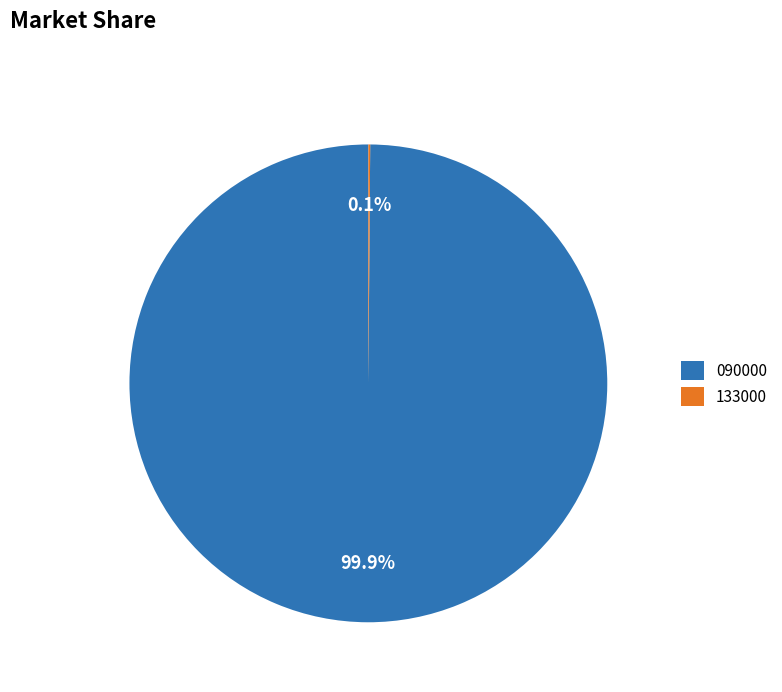

What is the largest slice in the pie chart?

090000